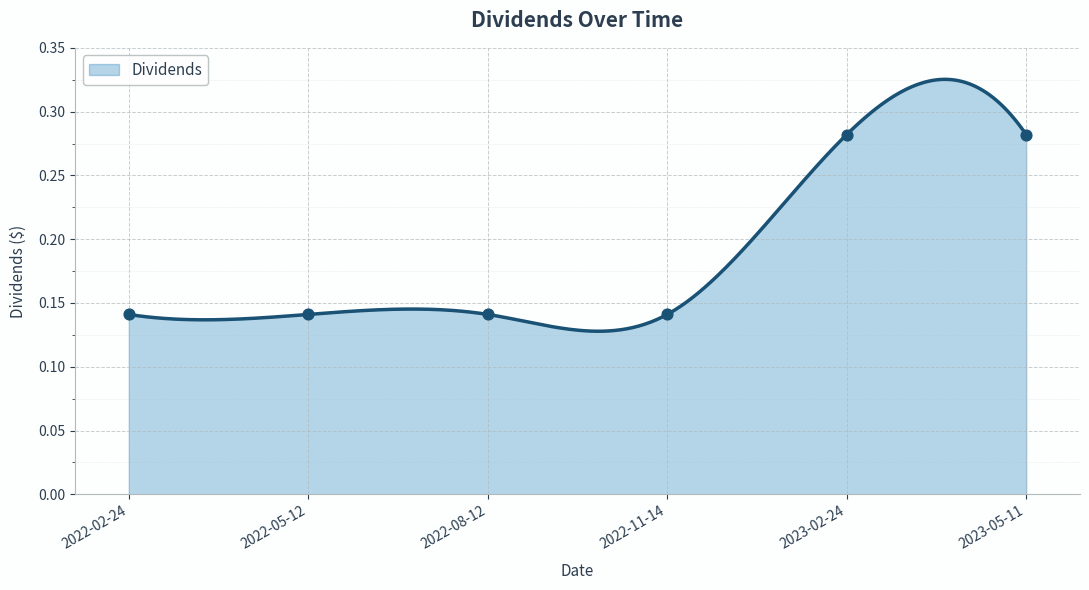

Between 2023-05-11 and 2023-02-24, which is larger?

2023-05-11